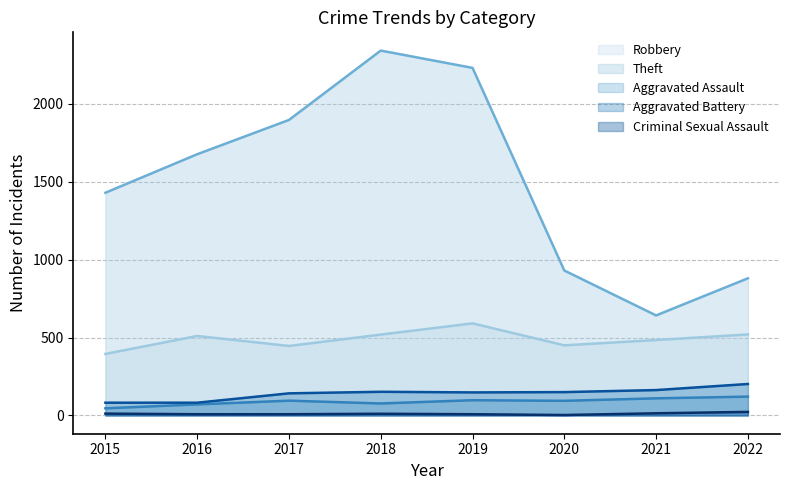

How many interior local valleys does the Theft series have?

1